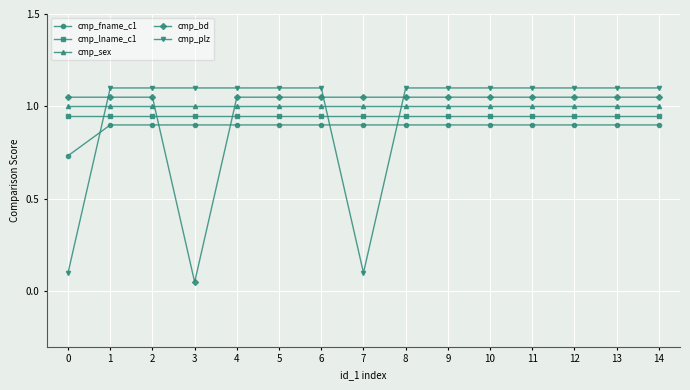

What is the spread (max minus min) of values at 12?

0.2